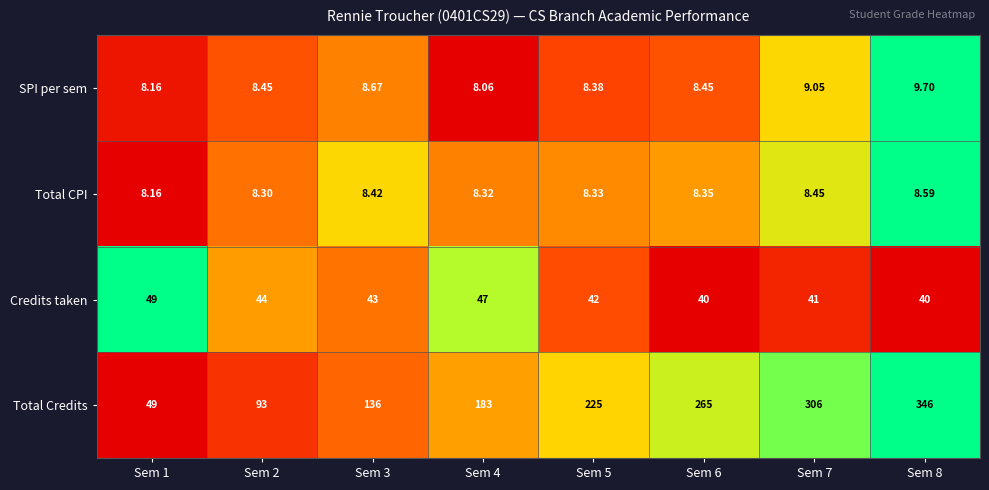

How many series are shown in this chart?

4